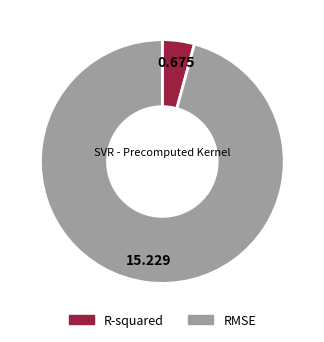

Rank the categories by value from lowest to highest.

R-squared, RMSE